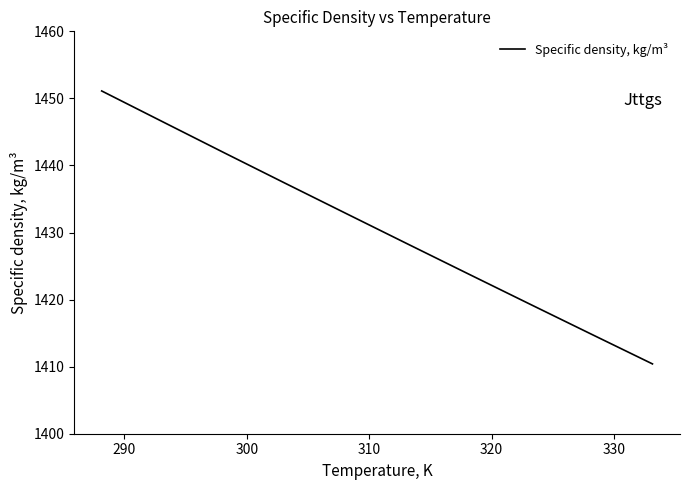

What is the difference between the maximum and minimum values?

40.7